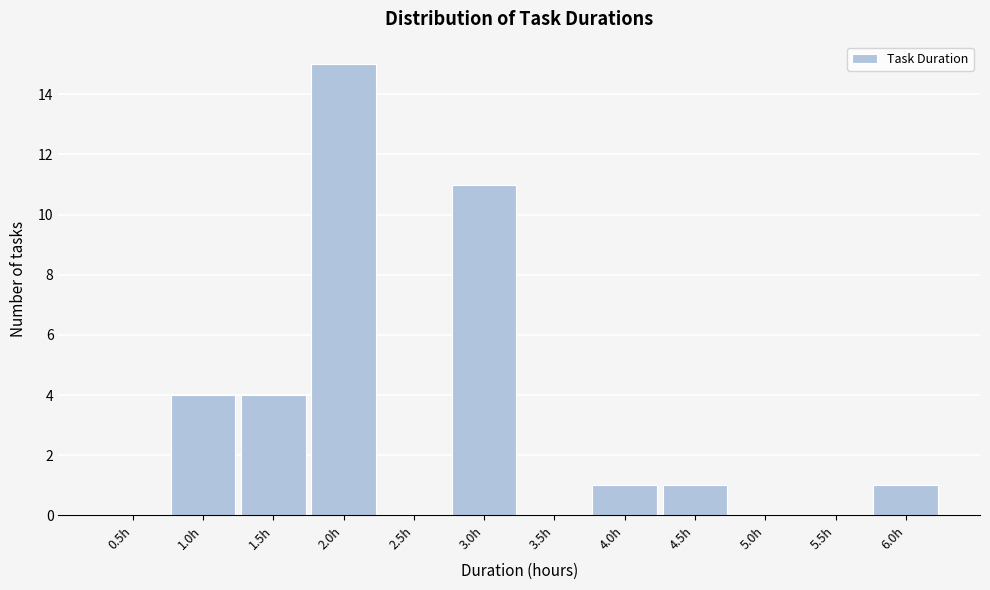

Reading left to right, what are all the values shown in this chart?

0.5h=0	1.0h=4	1.5h=4	2.0h=15	2.5h=0	3.0h=11	3.5h=0	4.0h=1	4.5h=1	5.0h=0	5.5h=0	6.0h=1